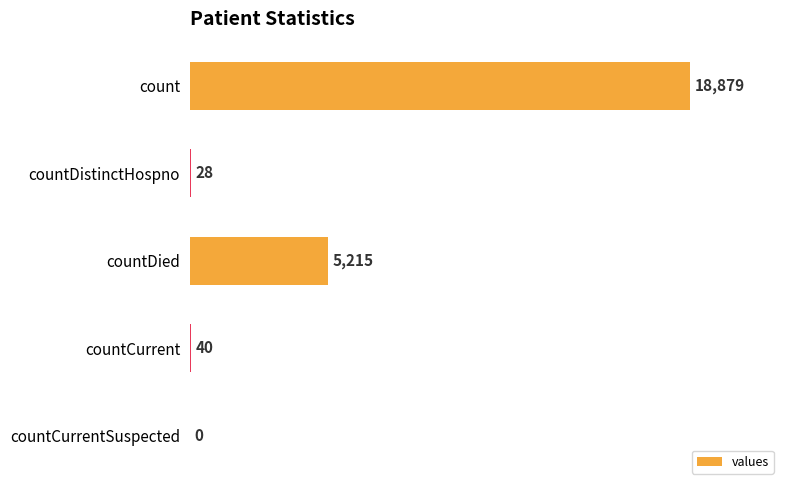

Reading top to bottom, extract all data points from this chart.

count=18879	countDistinctHospno=28	countDied=5215	countCurrent=40	countCurrentSuspected=0